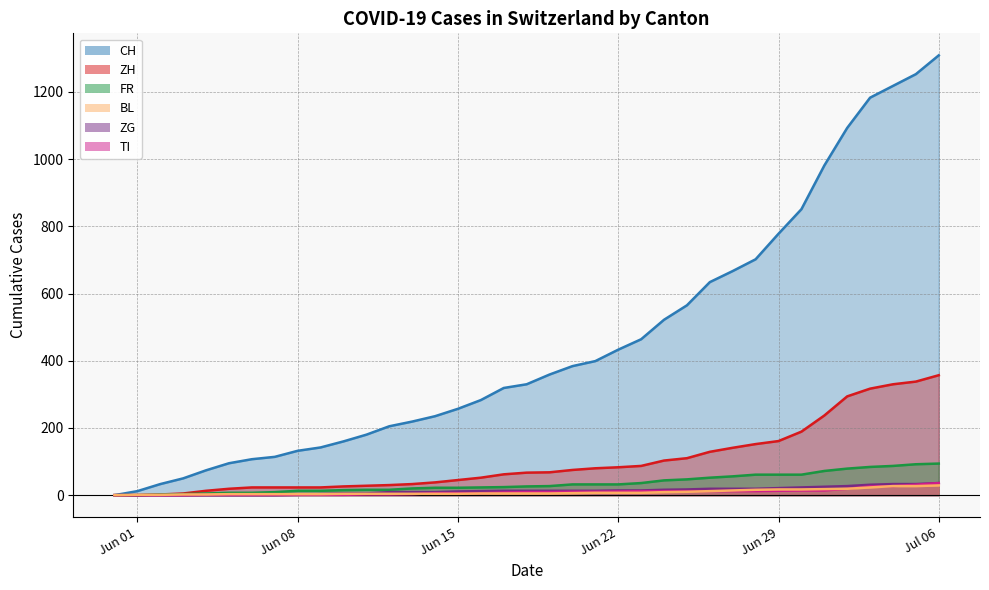

What is the spread (max minus min) of values at 2020-06-11?

178